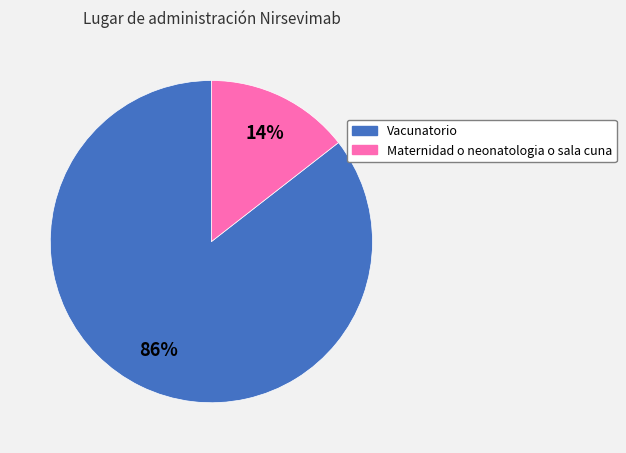

The Maternidad o neonatologia o sala cuna slice represents 25% of the pie. True or false?

False